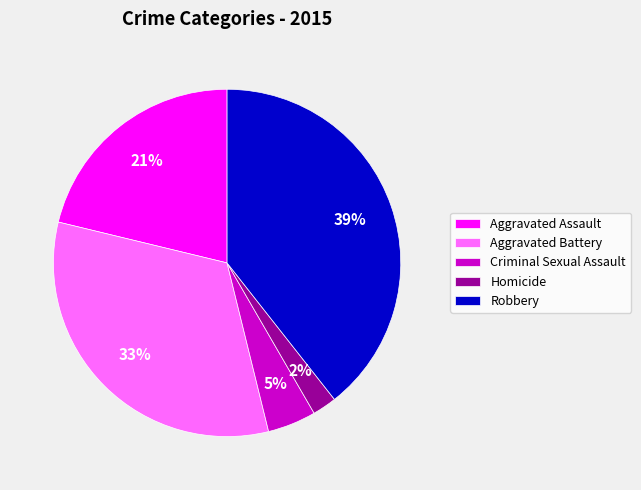

What is the largest slice in the pie chart?

Robbery